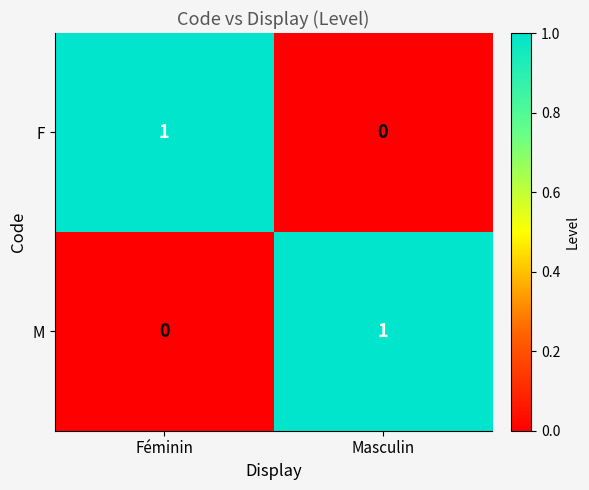

The M series shows 1 at Masculin. True or false?

True